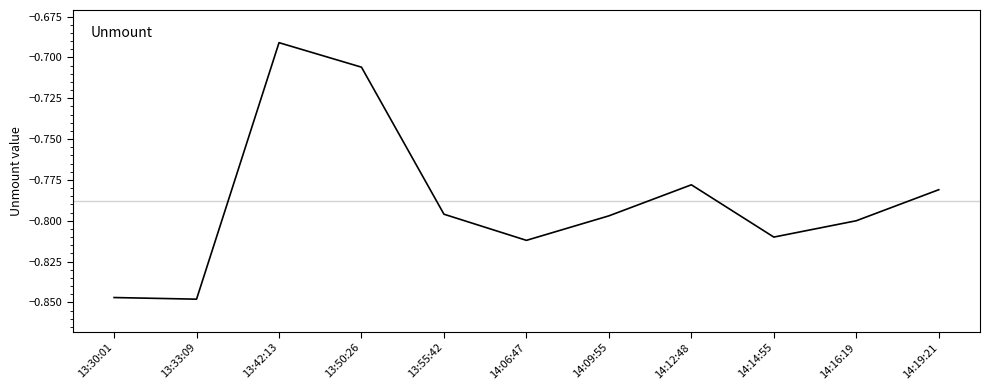

At which label is the value closest to 0?

13:42:13